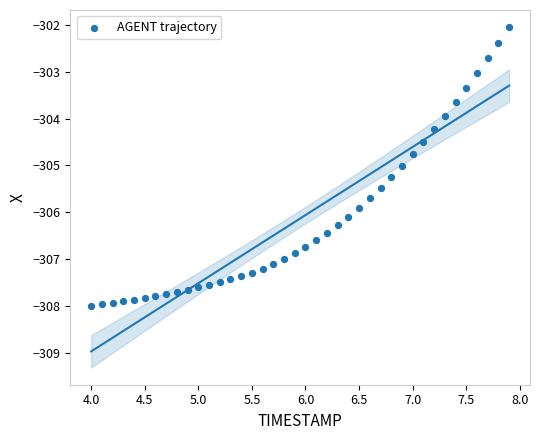

What is the range of X values (max minus min)?

3.9